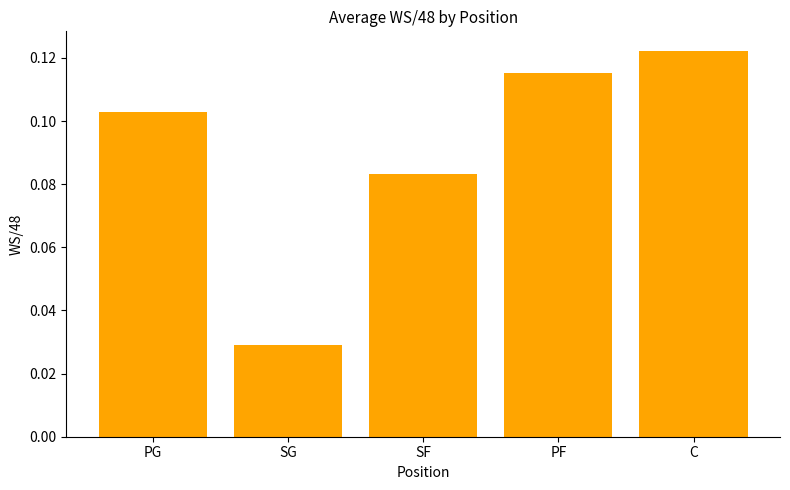

Which category has the lowest value across all series?

SG